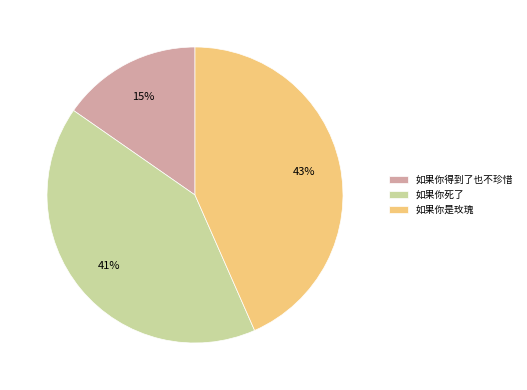

How many slices are in this pie chart?

3